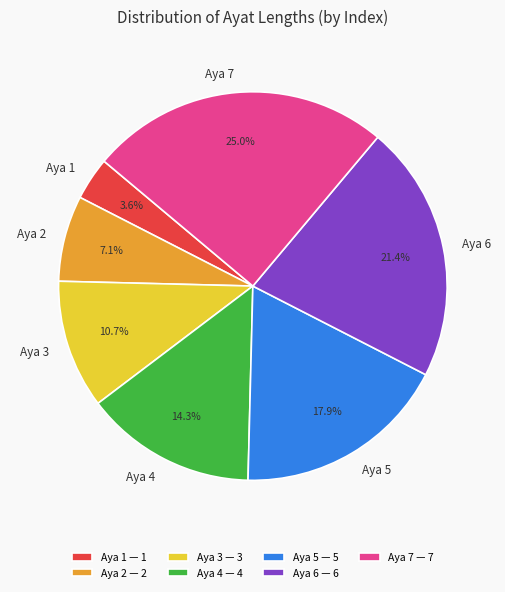

Rank the categories by value from lowest to highest.

Aya 1, Aya 2, Aya 3, Aya 4, Aya 5, Aya 6, Aya 7